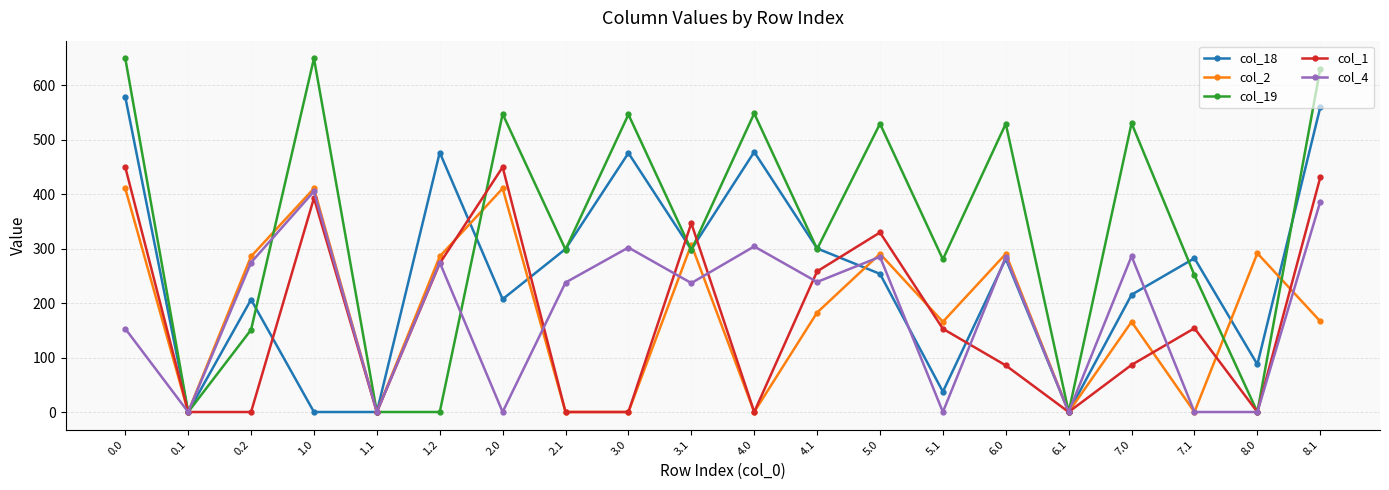

Is it true that col_2 equals 165.5 at 7.0?

True